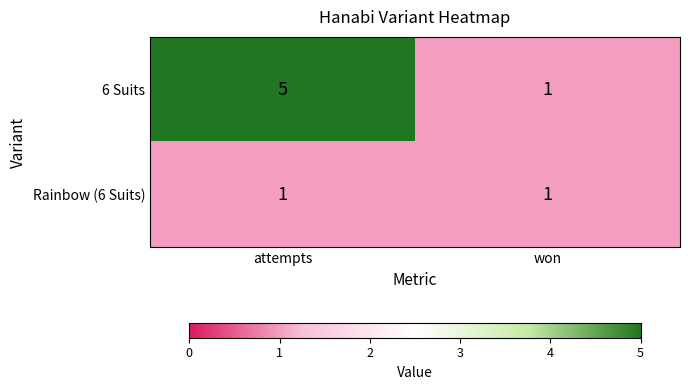

What is the difference between the maximum and minimum values in the 6 Suits series?

4